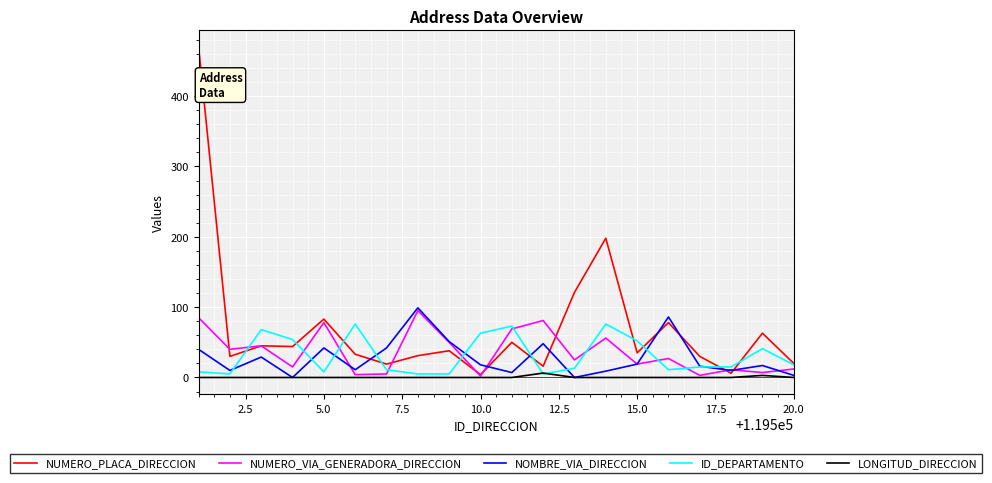

Which series has the widest spread of values?

NUMERO_PLACA_DIRECCION